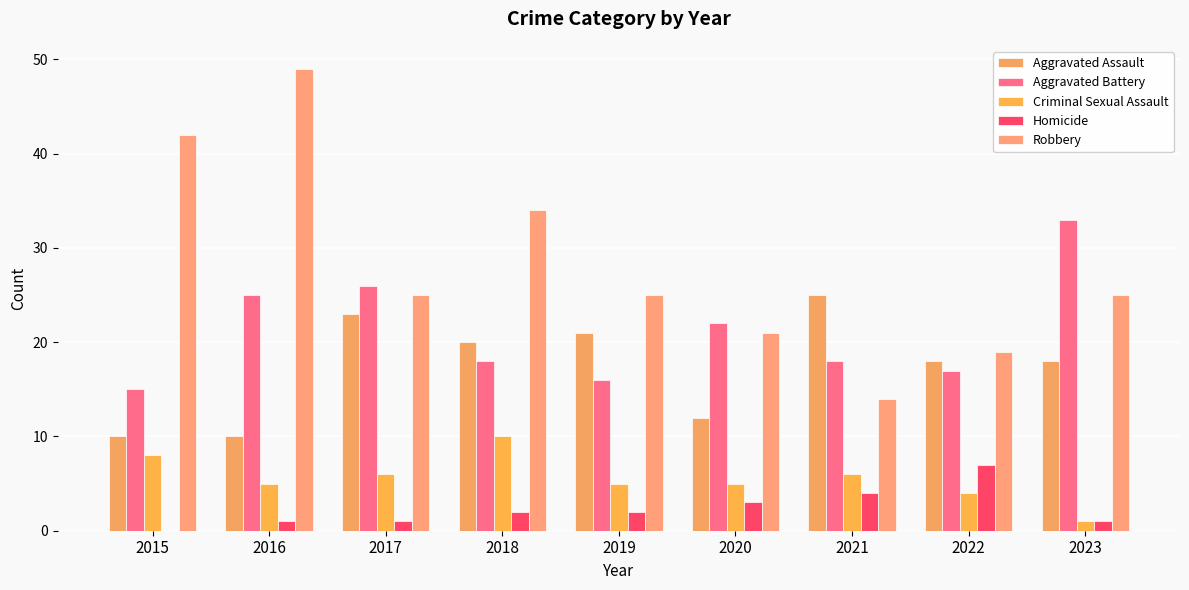

Between 2018 and 2020, which series saw the biggest shift?

Robbery